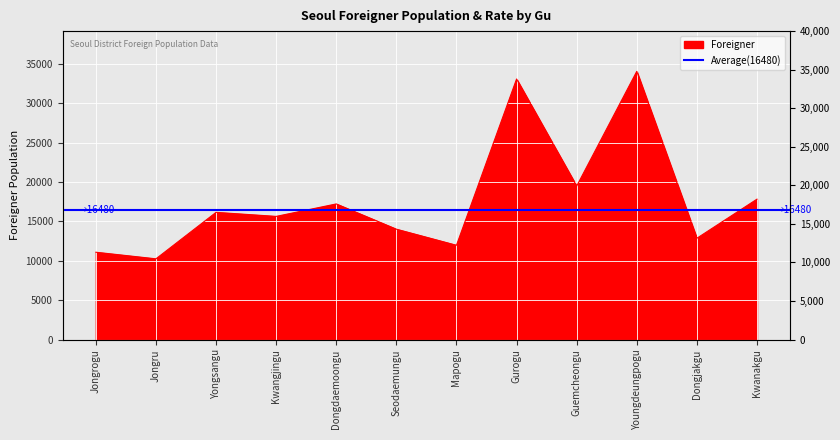

Reading left to right, transcribe all the data shown in this chart.

Jongrogu=11093	Jongru=10254	Yongsangu=16159	Kwangjingu=15645	Dongdaemoongu=17228	Seodaemungu=14020	Mapogu=11976	Gurogu=33102	Guemcheongu=19497	Youngdeungpogu=34076	Dongjakgu=12869	Kwanakgu=17836